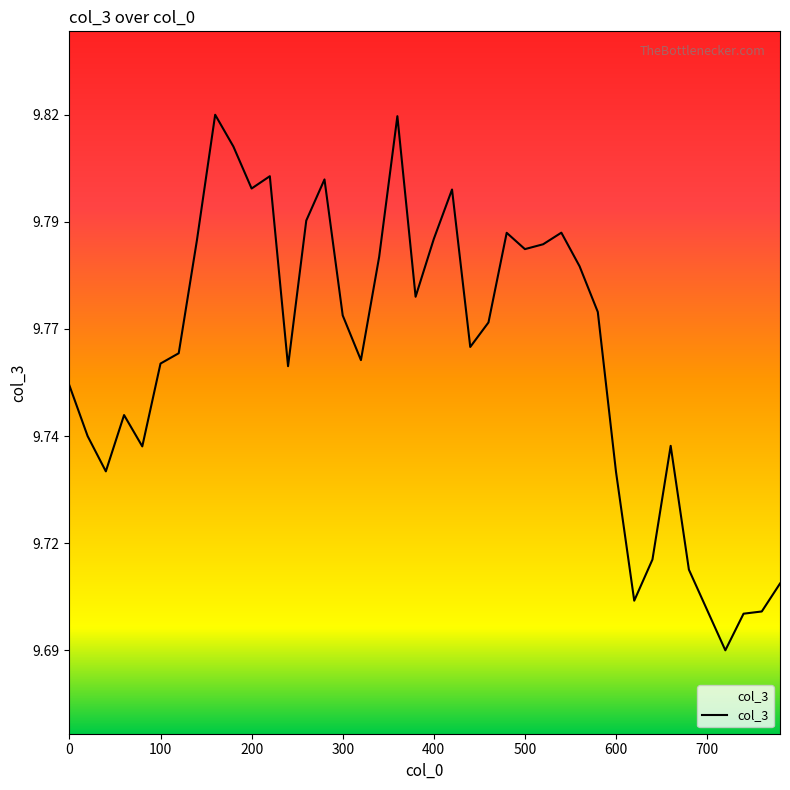

Reading left to right, list all the values displayed in this chart.

9.8	9.7	9.7	9.7	9.7	9.8	9.8	9.8	9.8	9.8	9.8	9.8	9.8	9.8	9.8	9.8	9.8	9.8	9.8	9.8	9.8	9.8	9.8	9.8	9.8	9.8	9.8	9.8	9.8	9.8	9.7	9.7	9.7	9.7	9.7	9.7	9.7	9.7	9.7	9.7